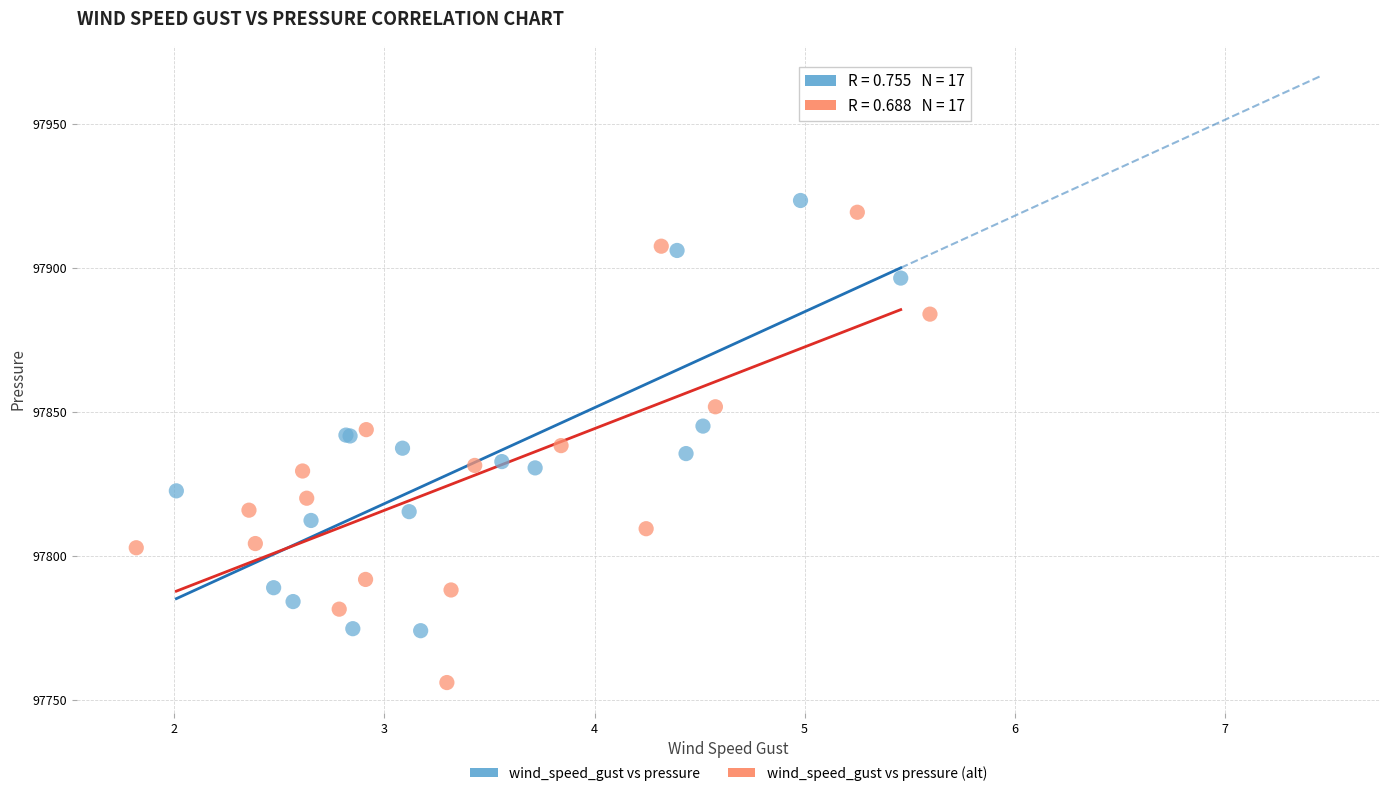

Which series contains the highest Y value?

wind_speed_gust vs pressure